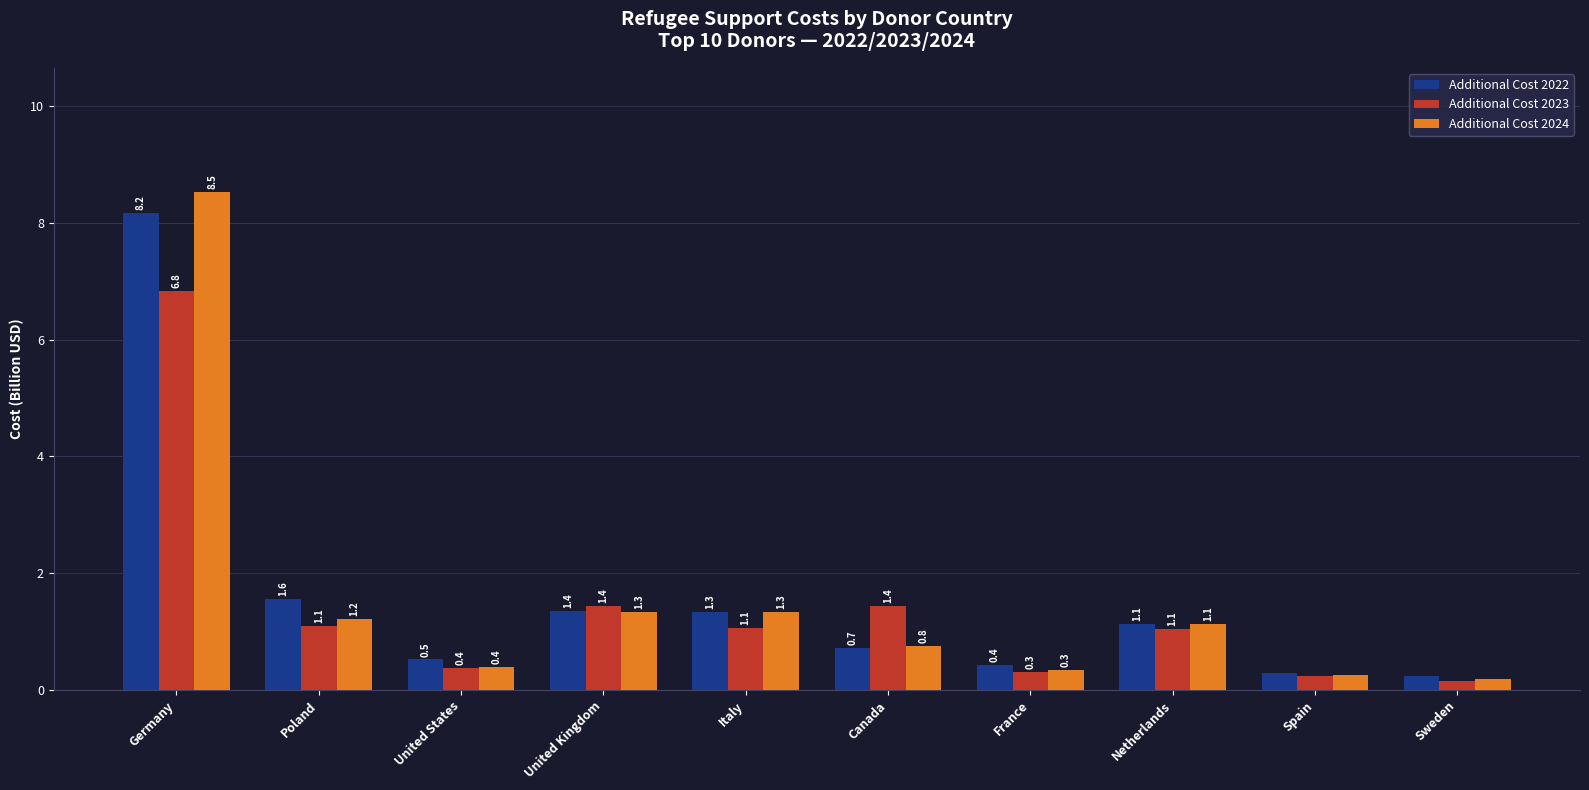

List the series in order of their peak value, highest first.

Additional Cost 2024, Additional Cost 2022, Additional Cost 2023